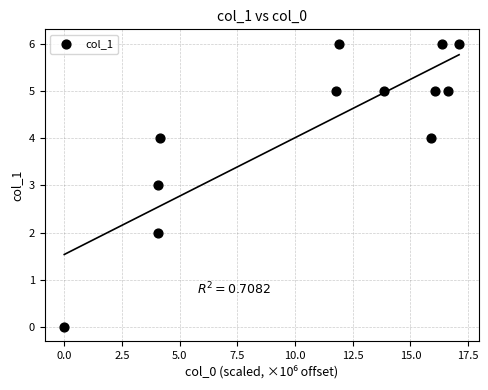

What is the range of Y values (max minus min)?

6